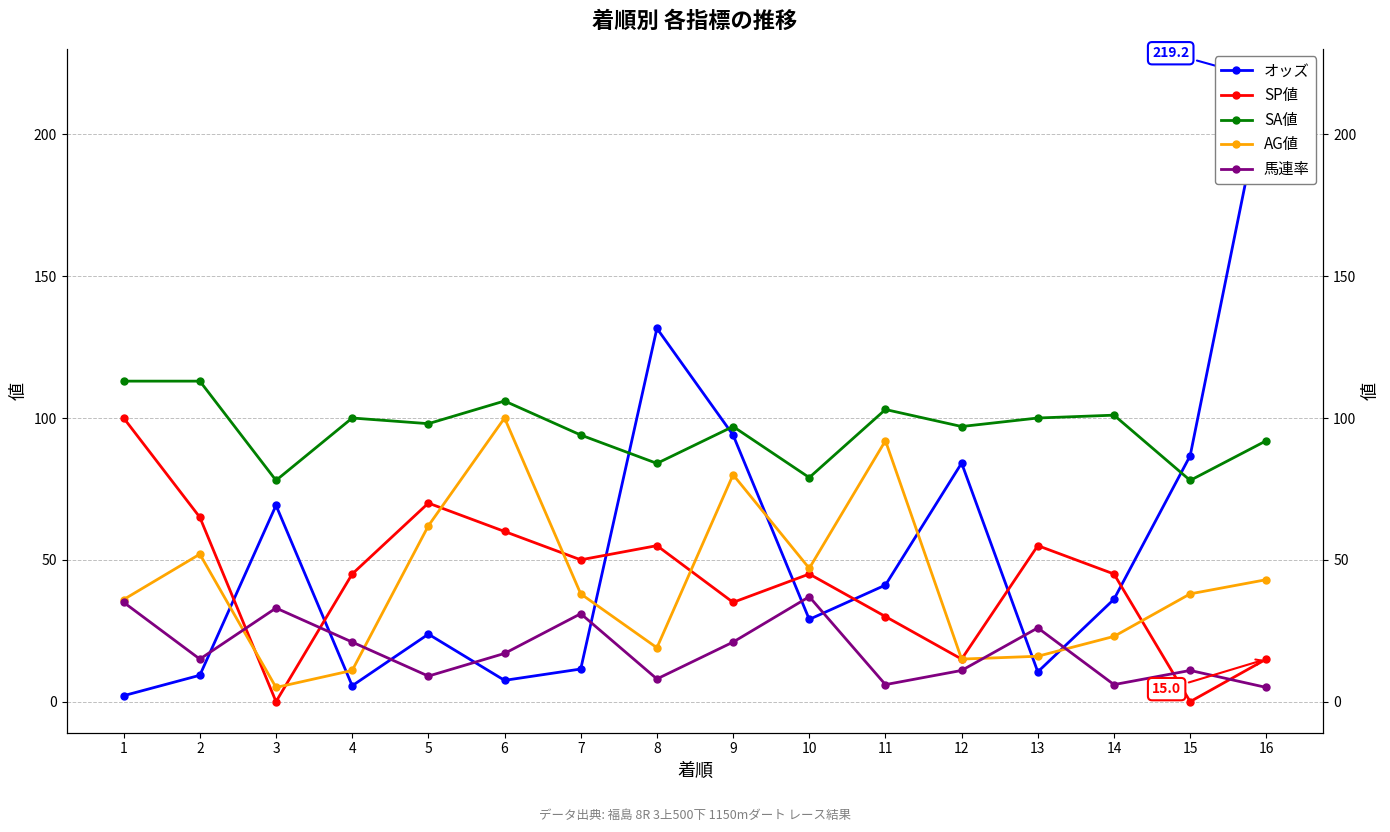

What are all the series names shown in the legend?

オッズ, SP値, SA値, AG値, 馬連率